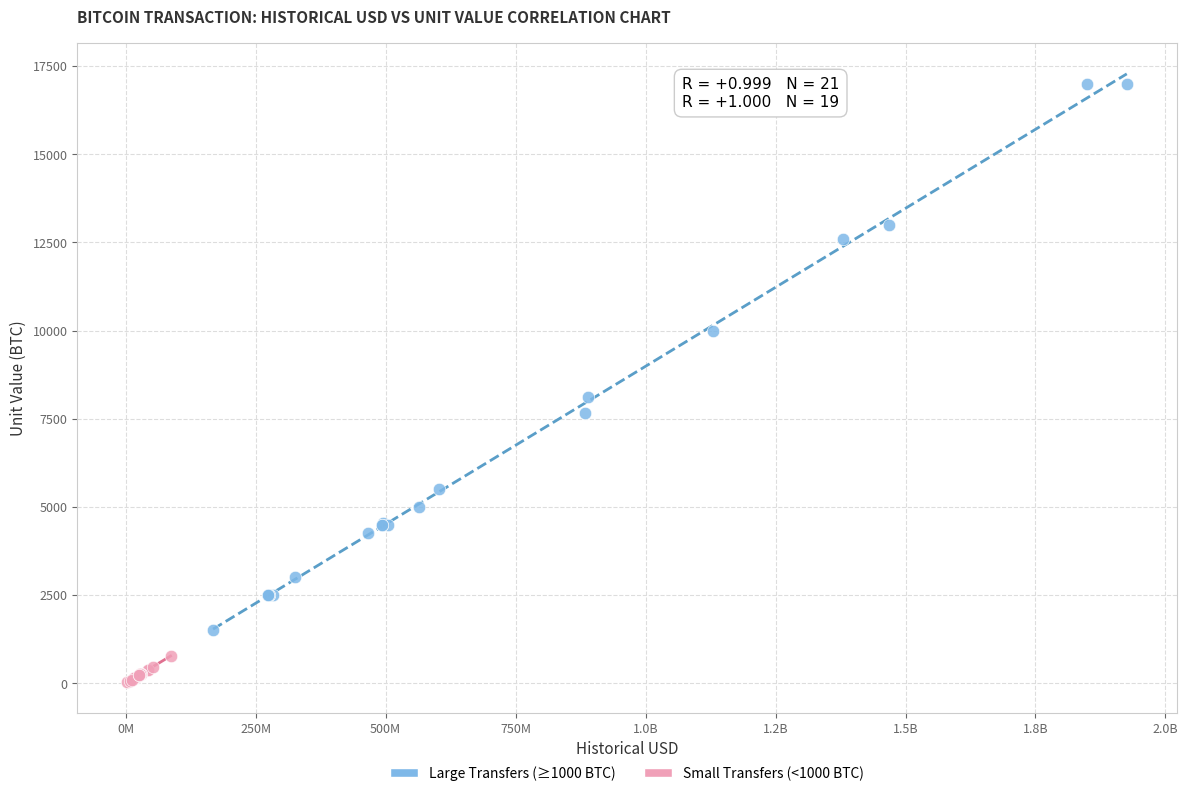

Which series has the widest spread of Y values?

Large Transfers (≥1000 BTC)